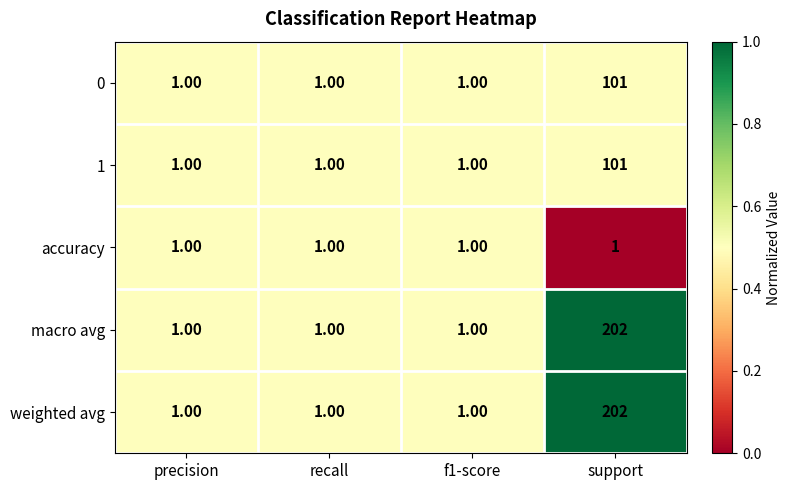

What is the difference between the maximum and minimum values in the macro avg series?

201